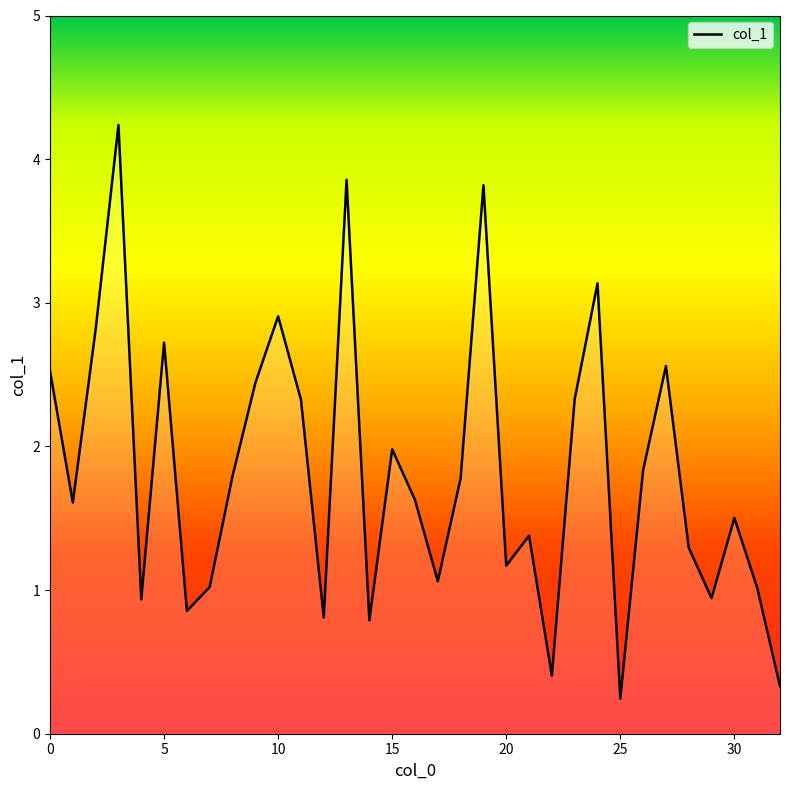

What is the greatest value displayed?

4.2